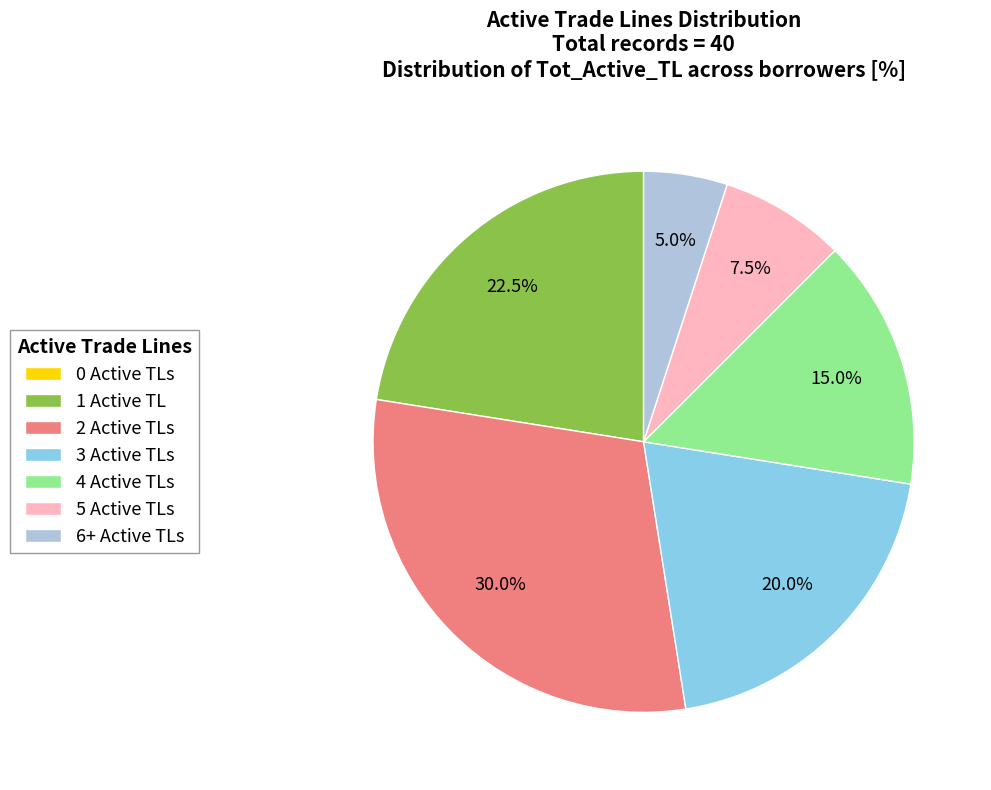

True or false: 6+ Active TLs accounts for 13% of the total.

False